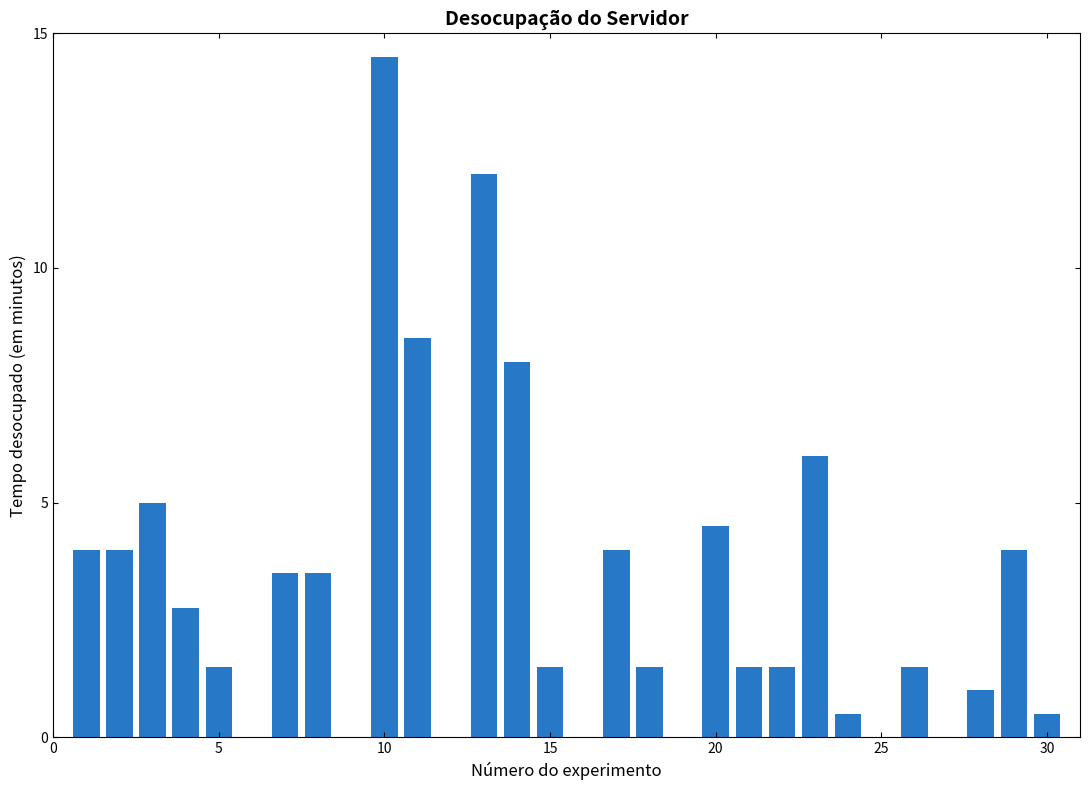

What is the maximum value shown in the chart?

14.5